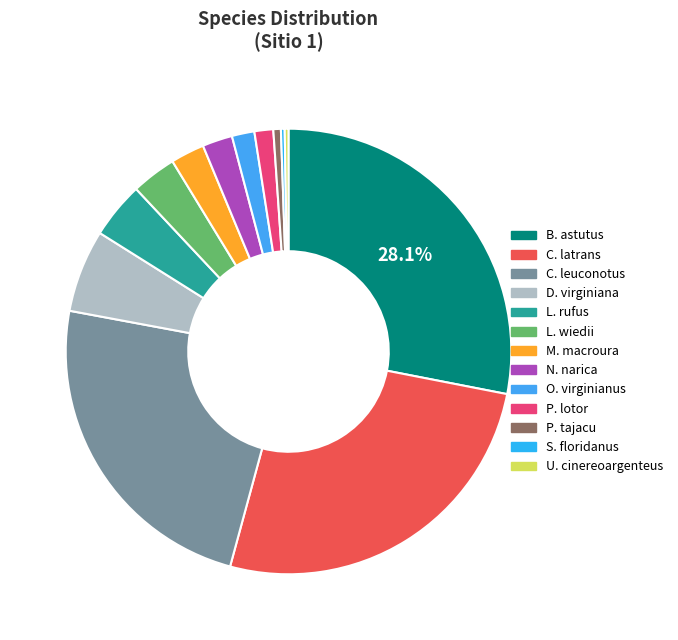

What is the change in value from L. rufus to U. cinereoargenteus?

-14